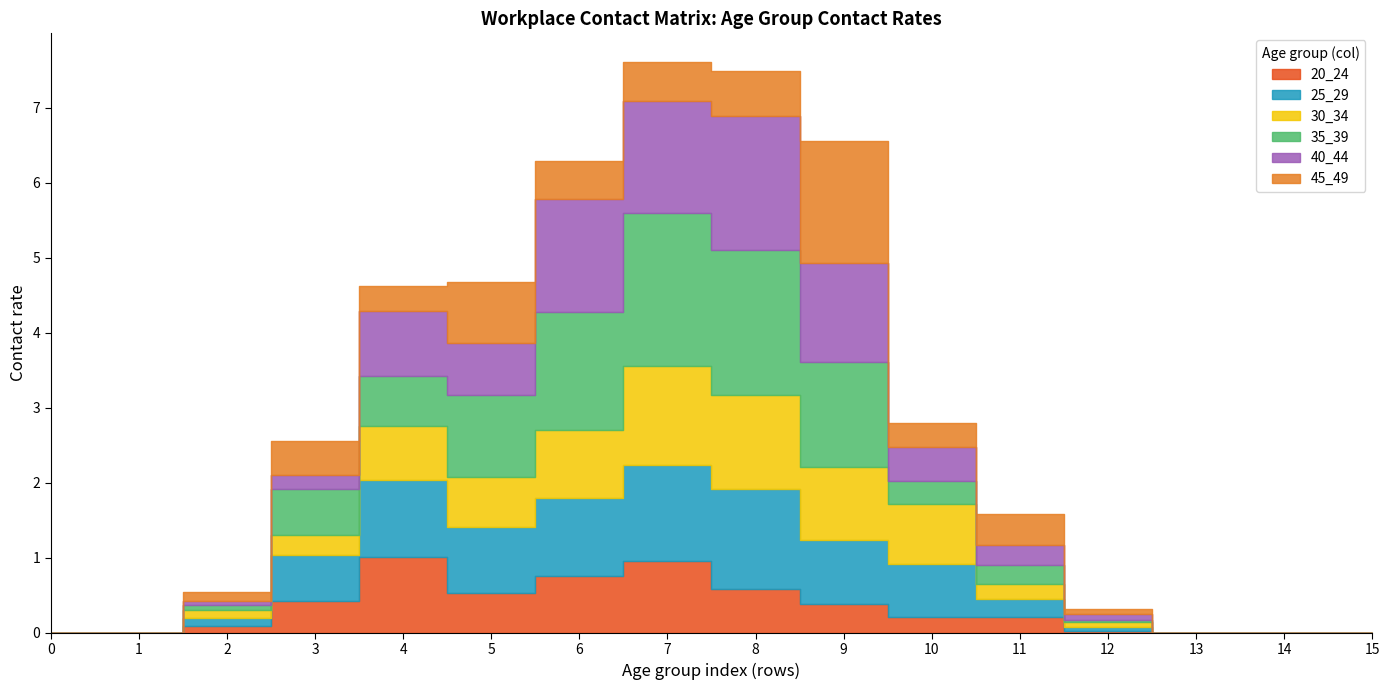

How many lines are shown in the chart?

6